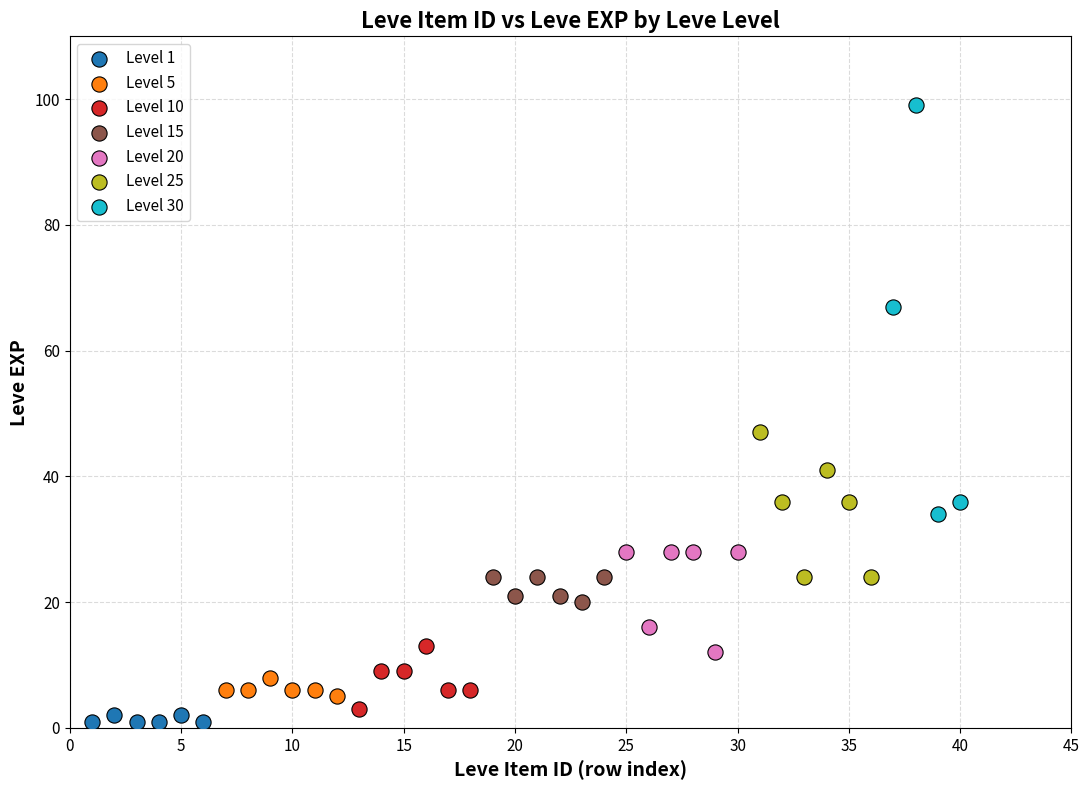

Which series reaches the maximum Y coordinate?

Level 30